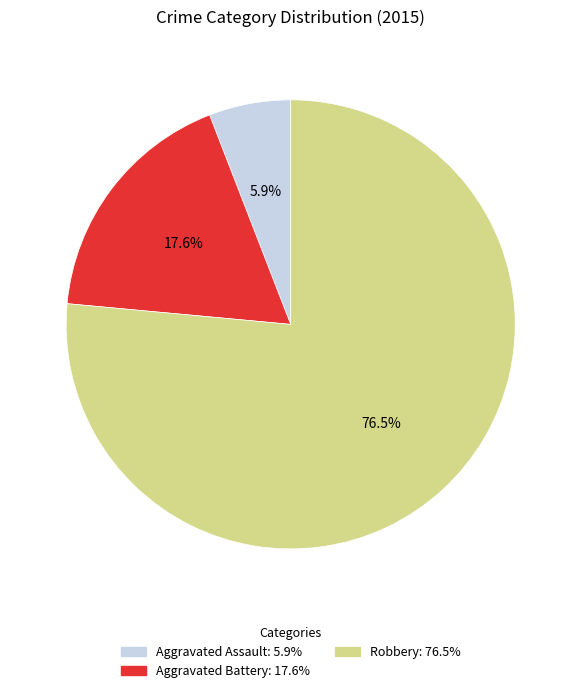

The Robbery slice represents 85% of the pie. True or false?

False